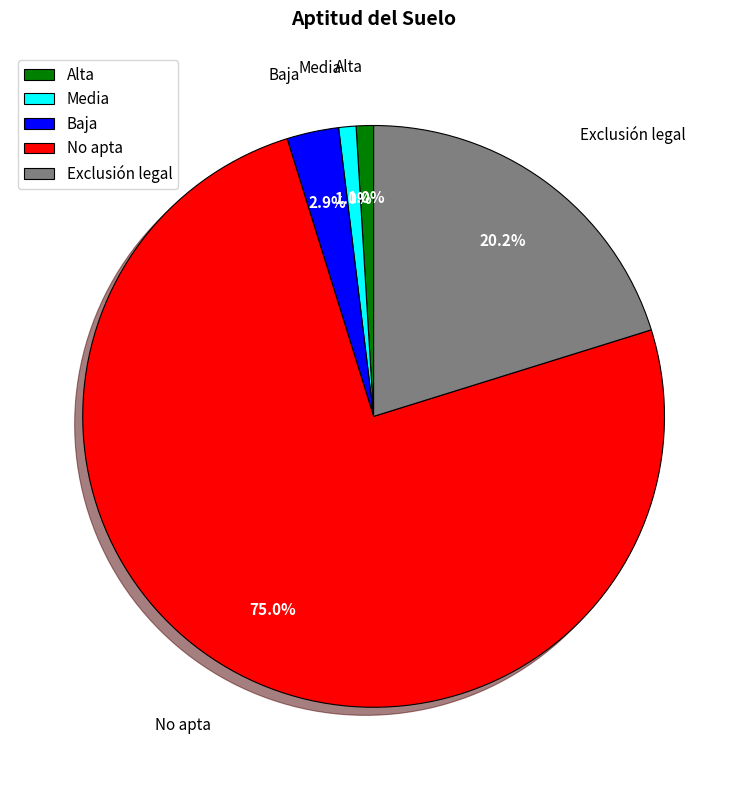

Is it true that Media is 8% of the pie?

False